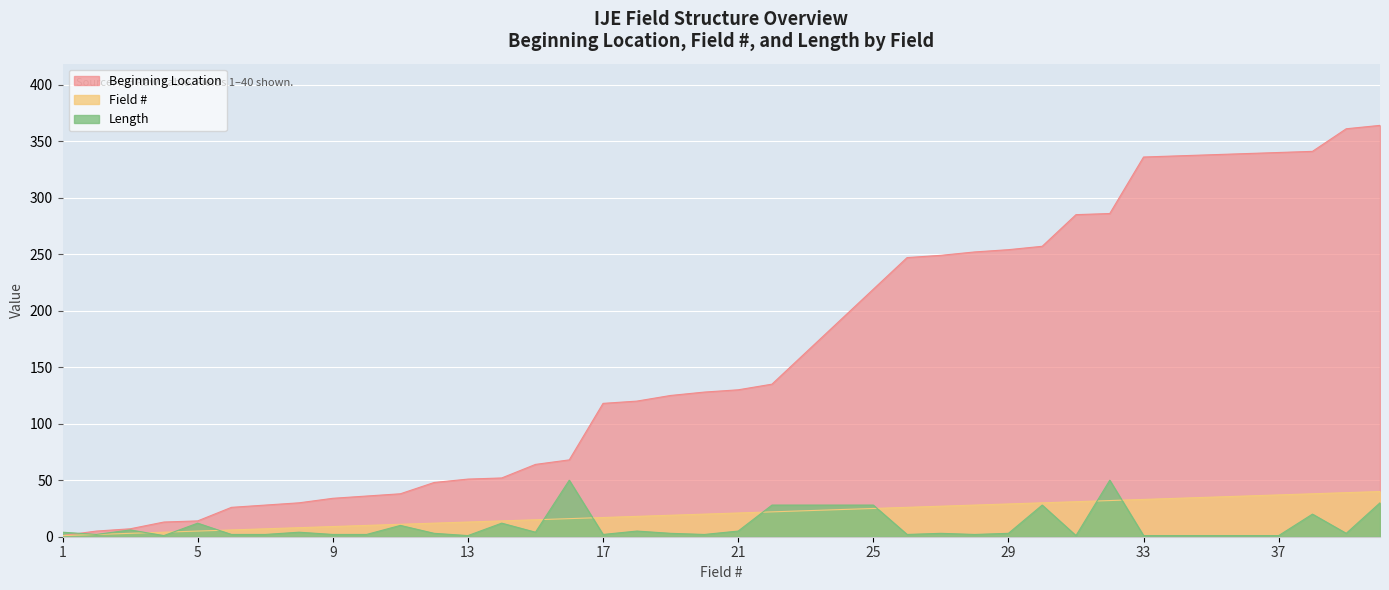

Reading left to right, extract all data points from this chart.

Field #: 1	2	3	4	5	6	7	8	9	10	11	12	13	14	15	16	17	18	19	20	21	22	23	24	25	26	27	28	29	30	31	32	33	34	35	36	37	38	39	40
Beginning Location: 1	5	7	13	14	26	28	30	34	36	38	48	51	52	64	68	118	120	125	128	130	135	163	191	219	247	249	252	254	257	285	286	336	337	338	339	340	341	361	364
Length: 4	2	6	1	12	2	2	4	2	2	10	3	1	12	4	50	2	5	3	2	5	28	28	28	28	2	3	2	3	28	1	50	1	1	1	1	1	20	3	30